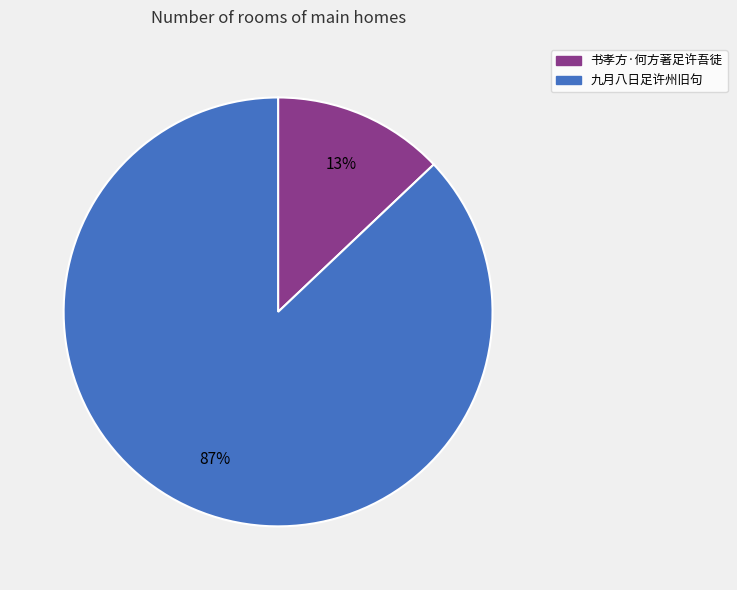

Which slice is the largest?

九月八日足许州旧句